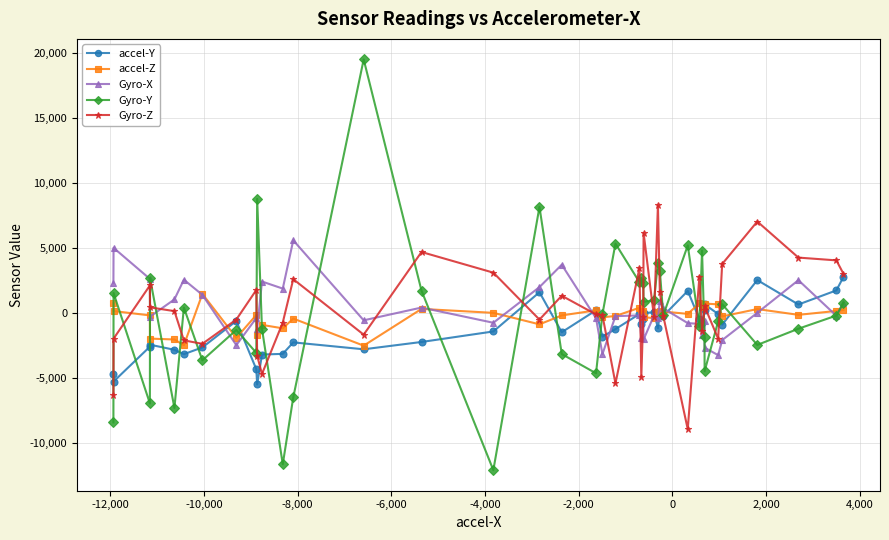

Which series has the widest spread of values?

Gyro-Y